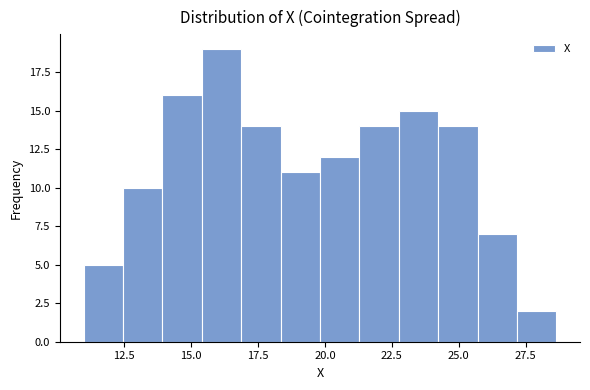

Read against the x-axis, roughly where is the centre of the tallest bar?

16.0